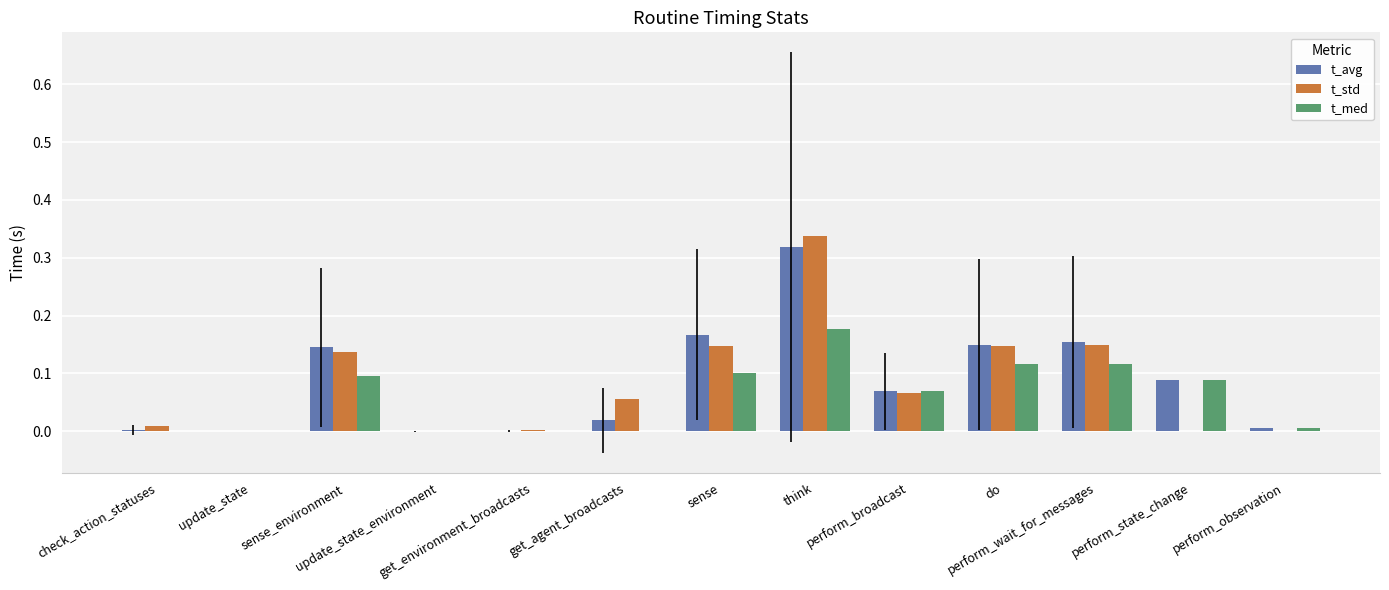

What is the sum of all t_std values?

1.1